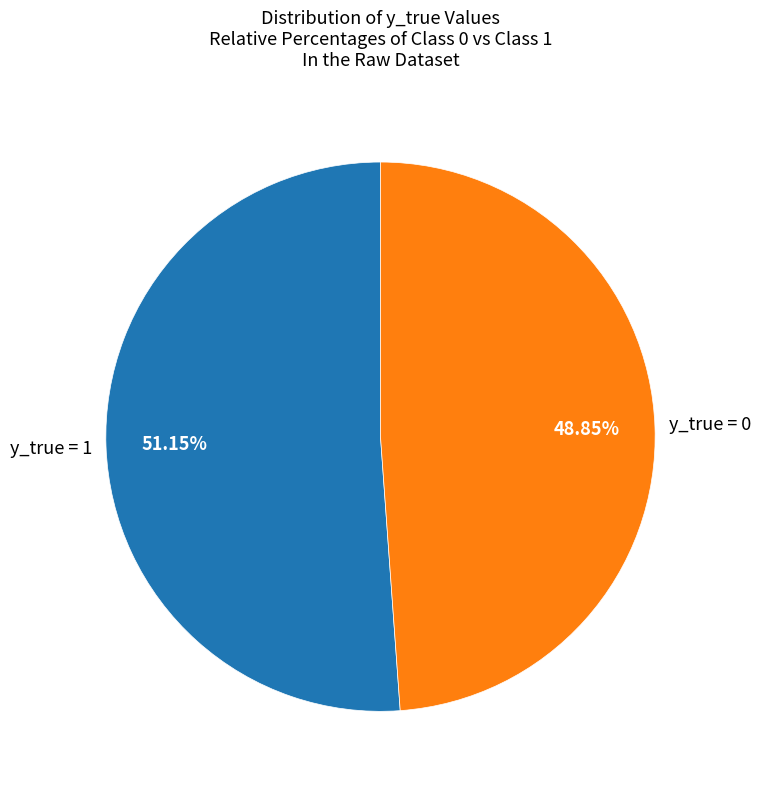

Is there a majority slice in this chart?

Yes